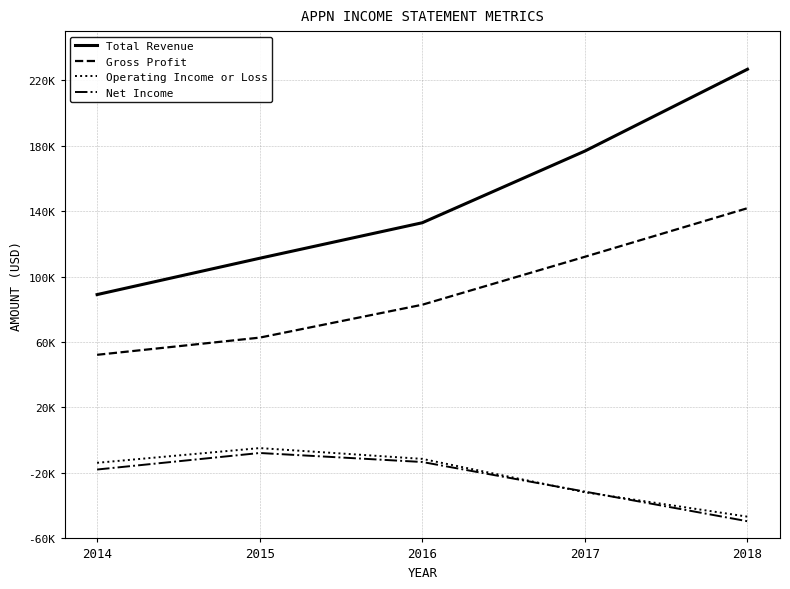

How many Gross Profit values are between 62700 and 112100?

3